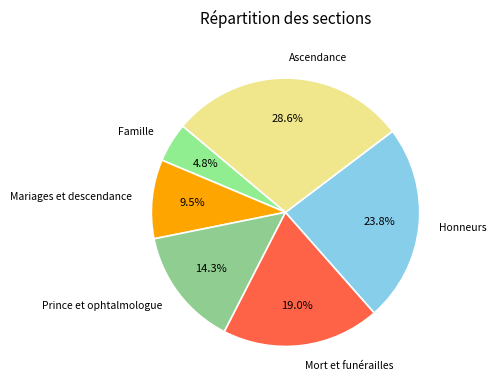

Which category has the smallest portion of the pie?

Famille